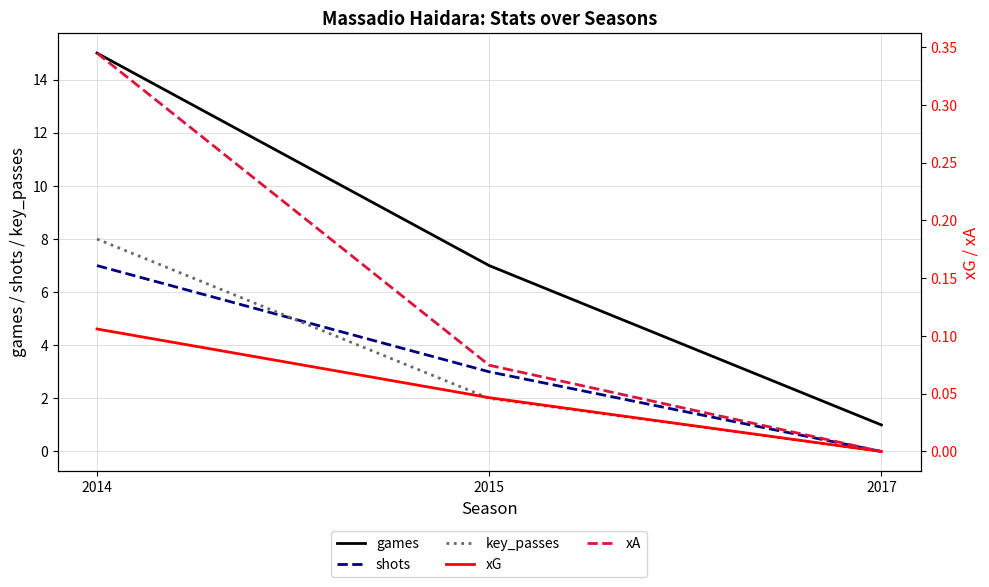

True or false: games has a value of 15.0 at 2014.

True